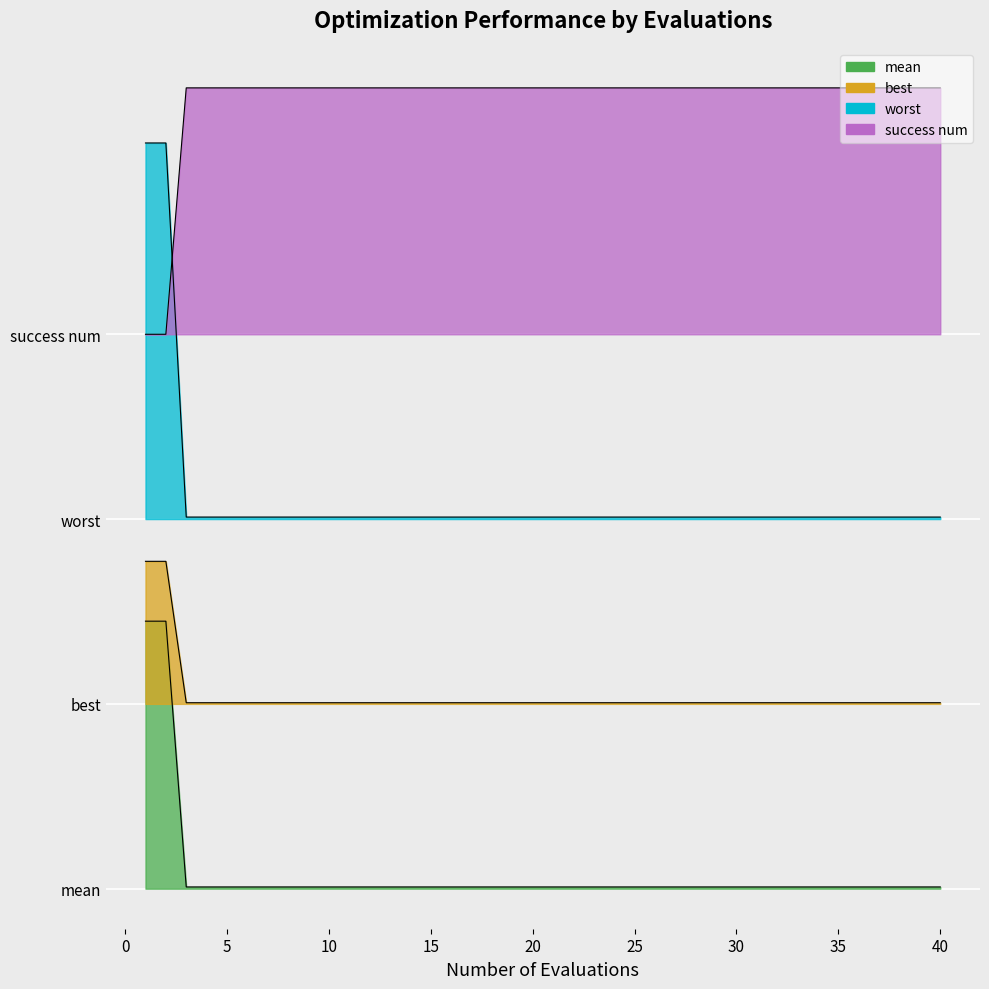

Which series has the largest total across all categories?

success num